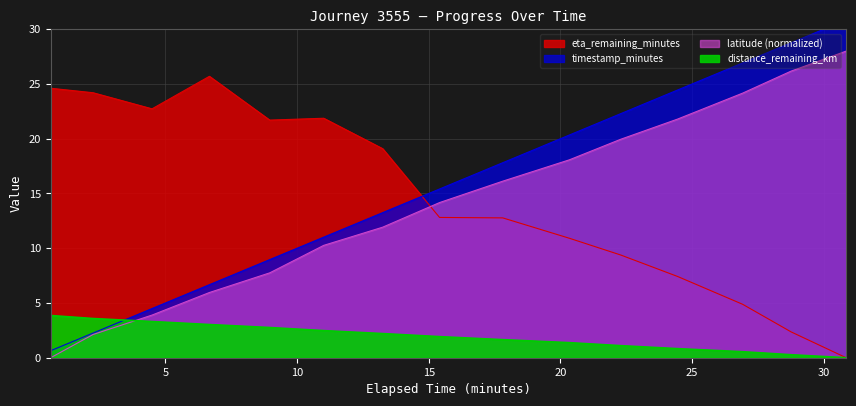

What is the difference between the distance_remaining_km values at 17.81 and 4.49?

1.7